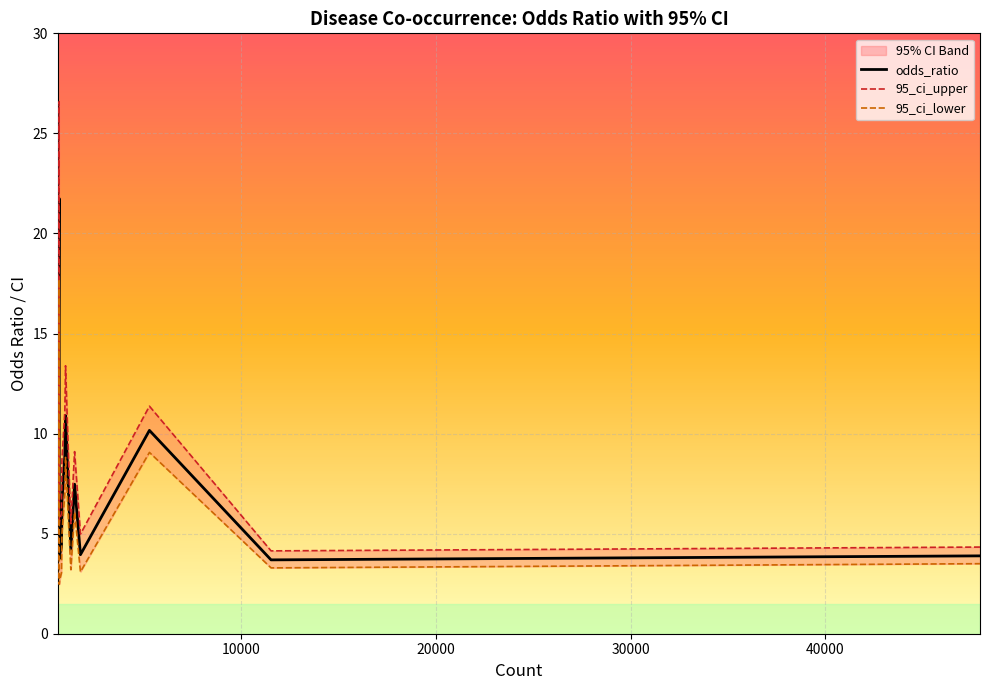

Rank the series by their average value, from highest to lowest.

95_ci_upper, odds_ratio, 95_ci_lower